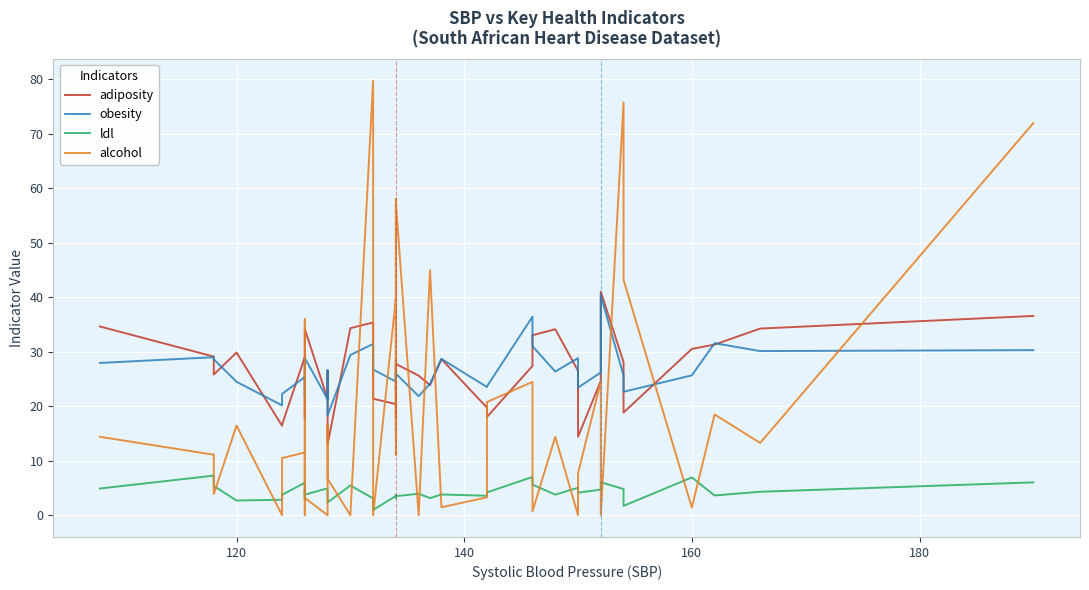

What position from the left is 160?

37